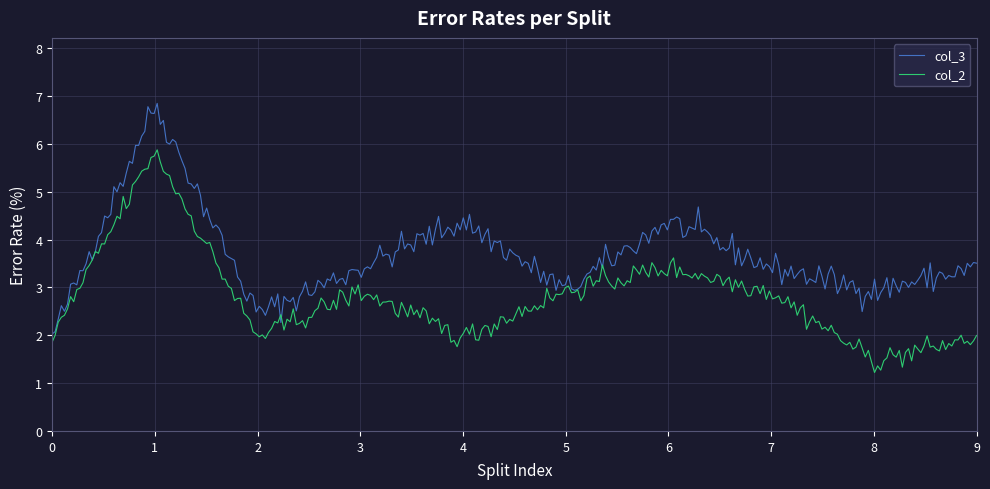

Which series has the largest total across all categories?

col_3